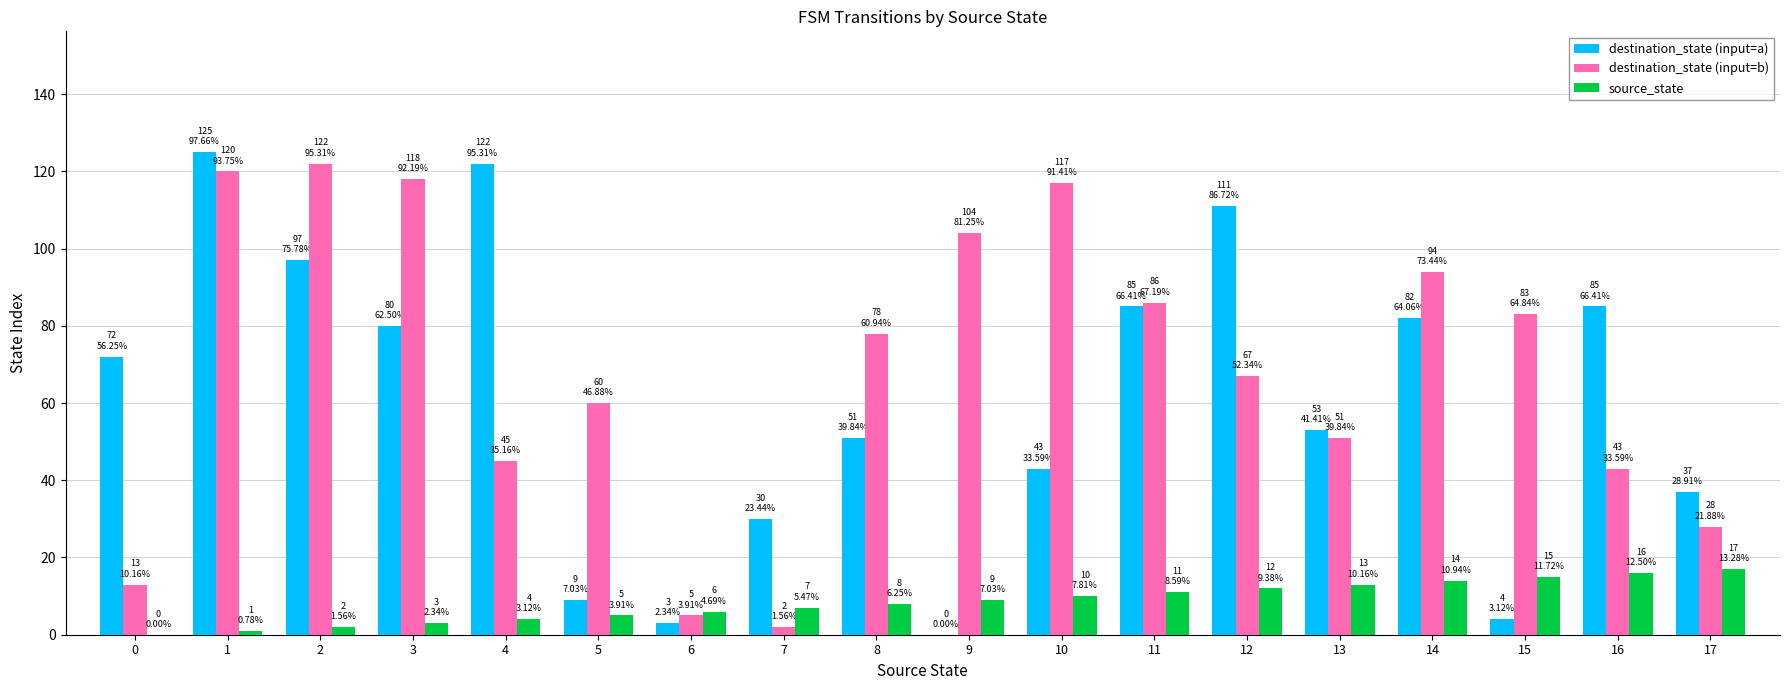

What is the sum of all destination_state (input=b) values?

1236